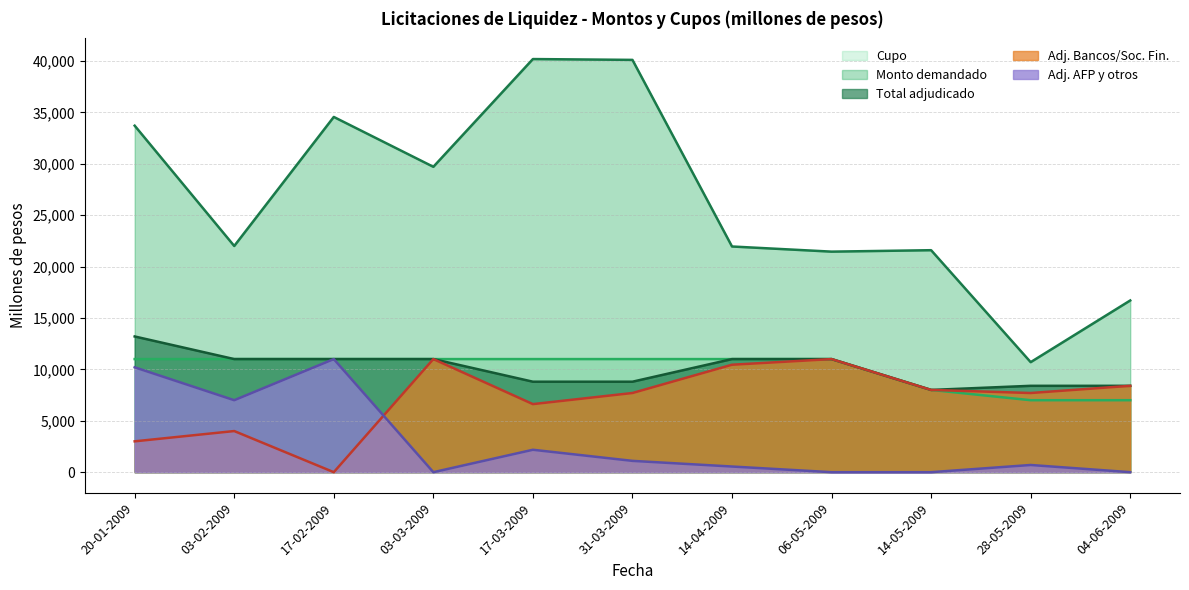

What is the total value across all series at 03-02-2009?

55000